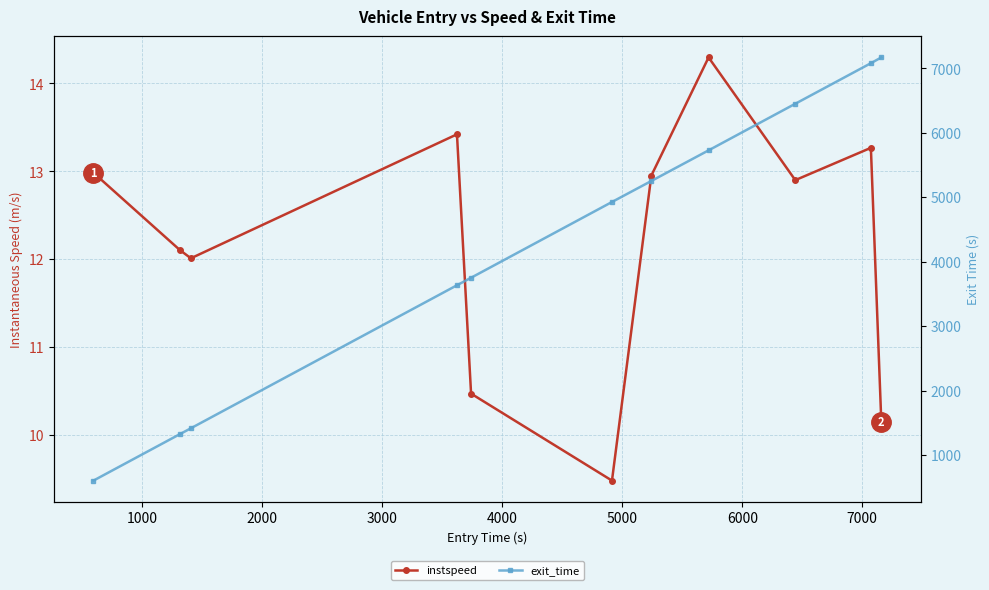

What are all the series names shown in the legend?

instspeed, exit_time